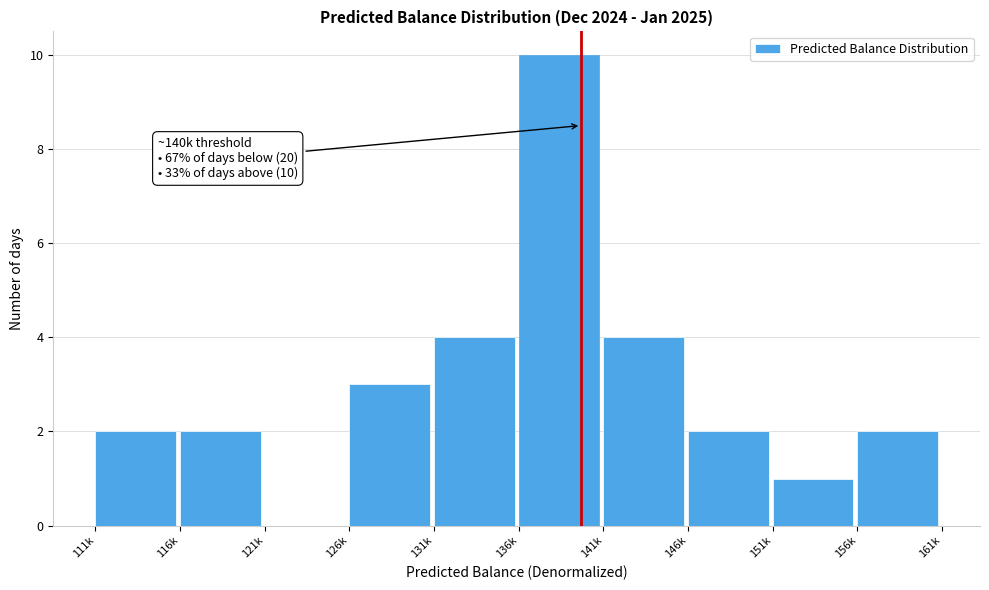

Reading left to right, transcribe all the data shown in this chart.

111k=2	116k=2	121k=0	126k=3	131k=4	136k=10	141k=4	146k=2	151k=1	156k=2